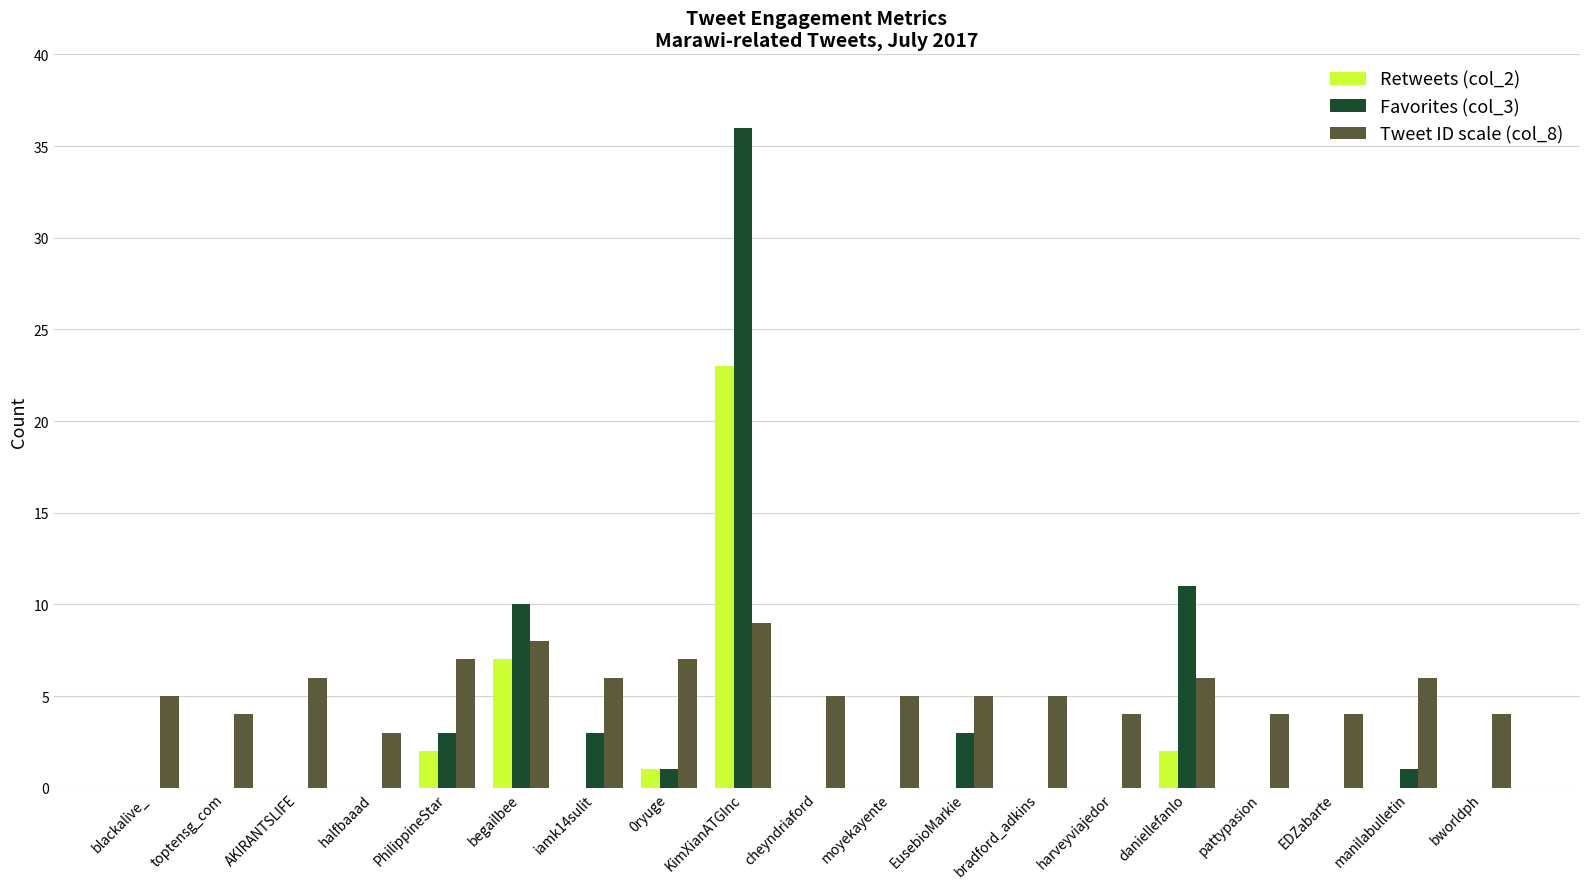

What is the maximum value for Tweet ID scale (col_8)?

9